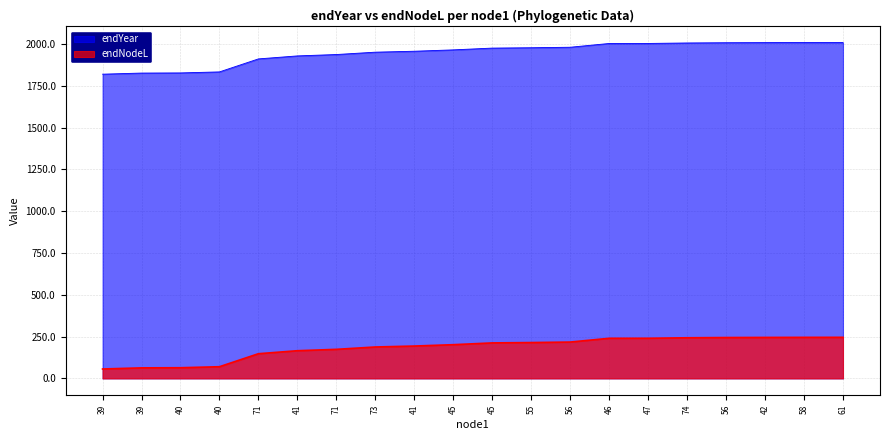

What is the minimum value for endYear?

1819.2